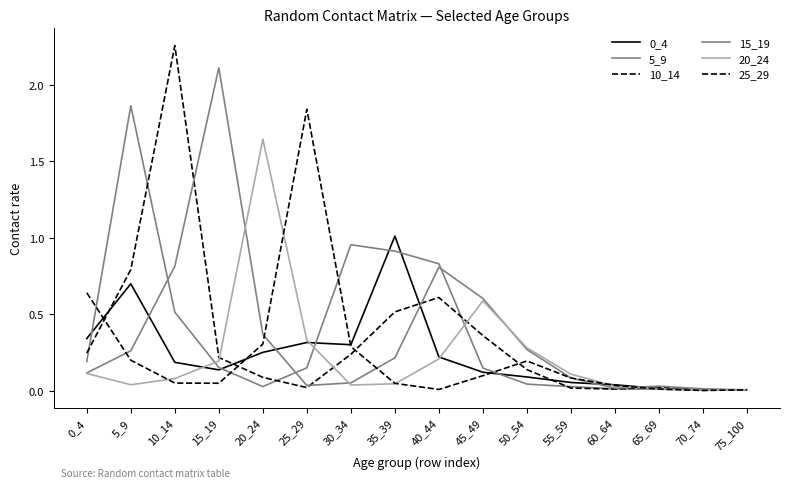

Between 0_4 and 70_74, which is larger?

0_4